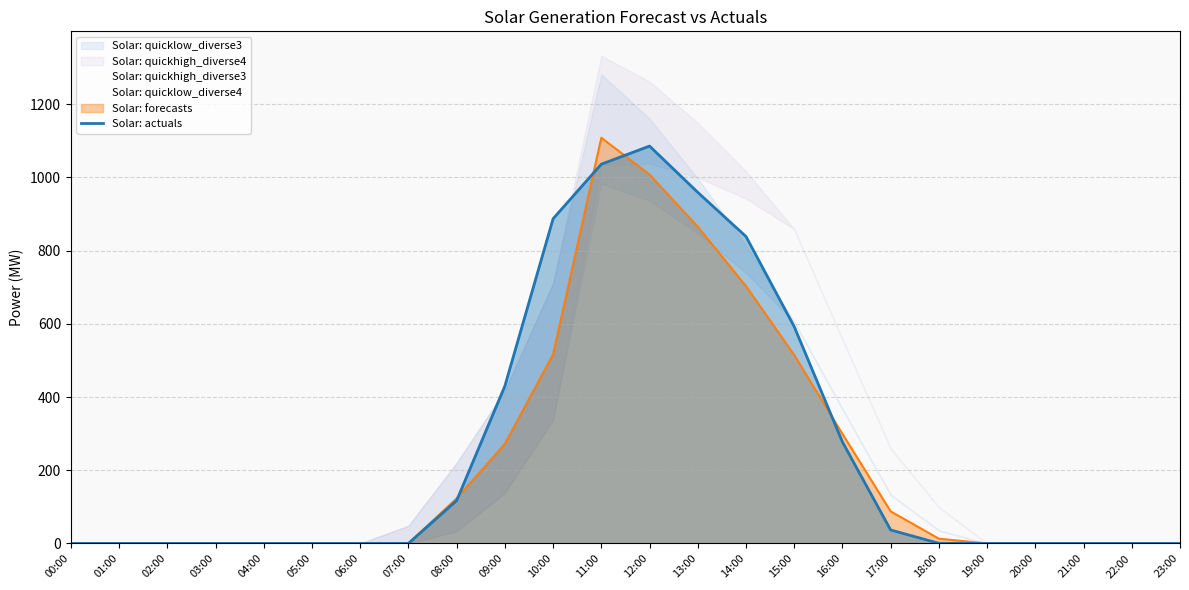

At which category does the chart reach its peak across all series?

12:00